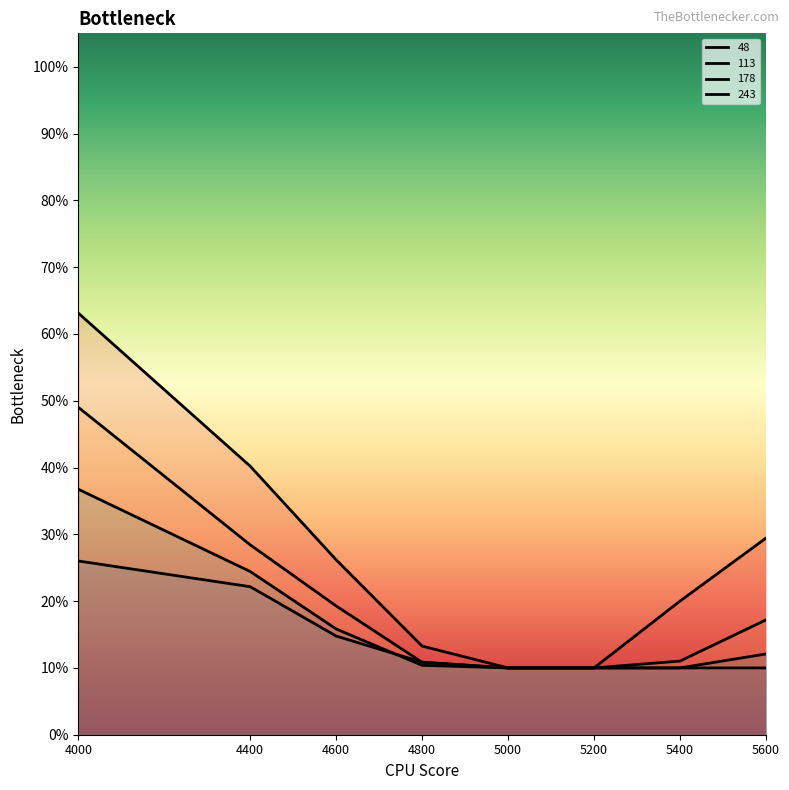

Which series has the widest spread of values?

48